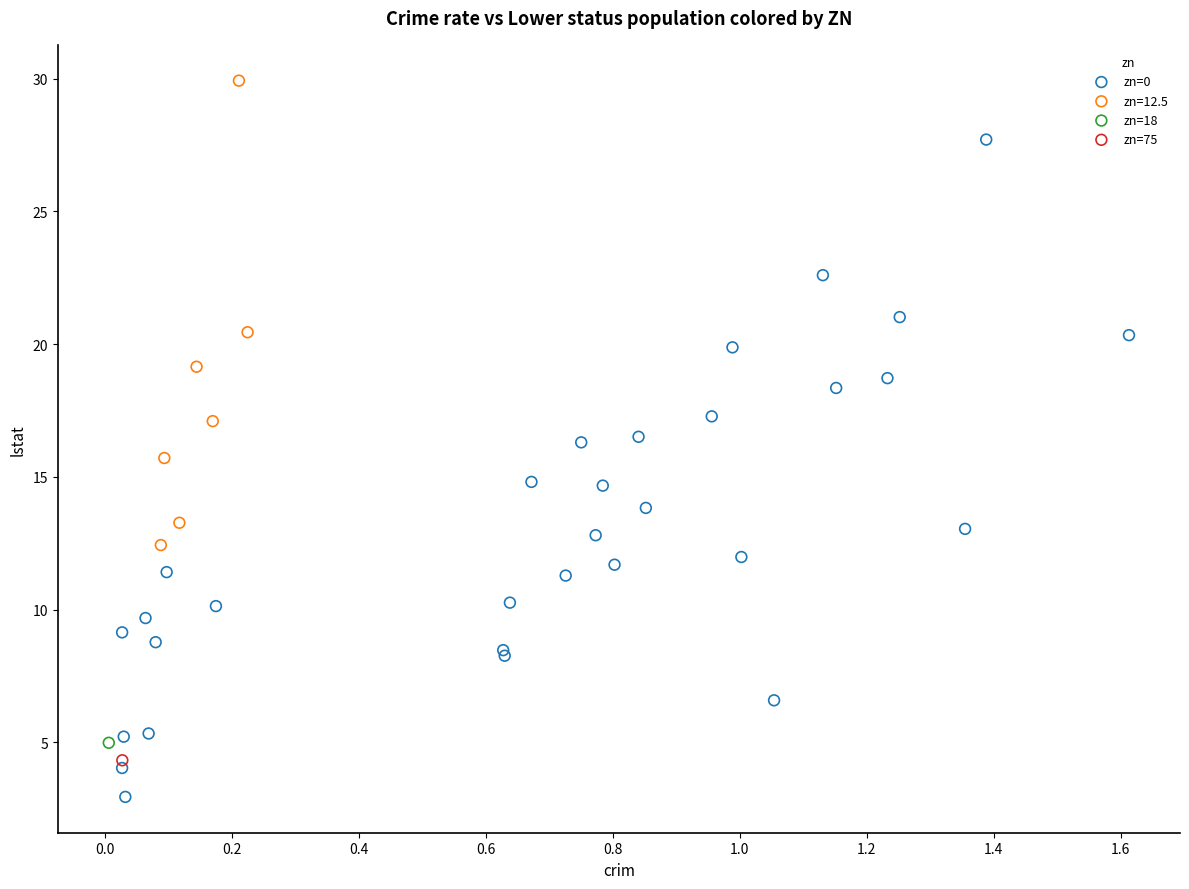

What are all the series names shown in the legend?

zn=0, zn=12.5, zn=18, zn=75